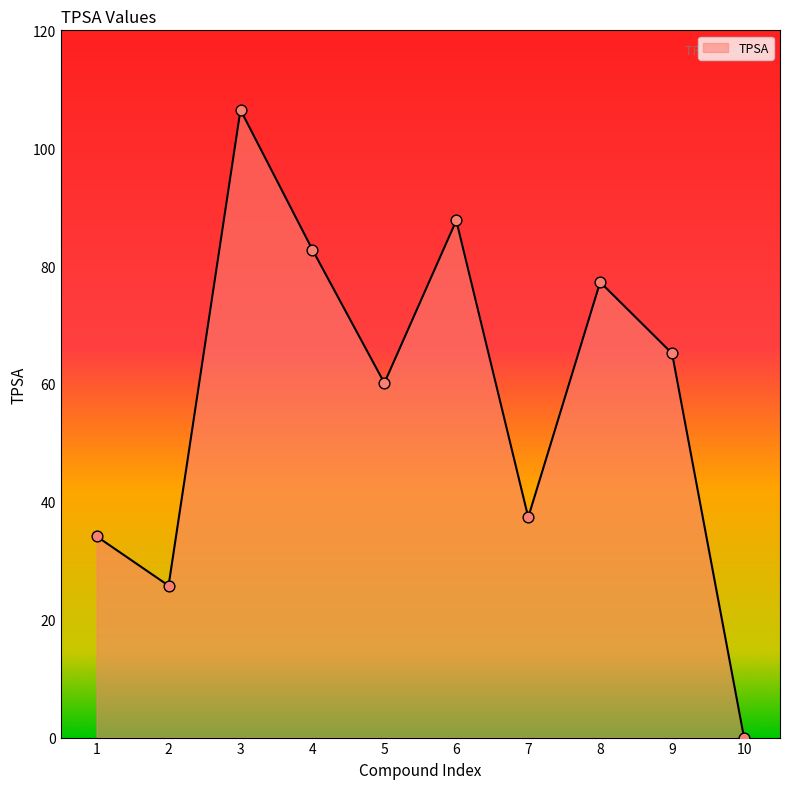

What is the change in value from 3 to 9?

-41.3